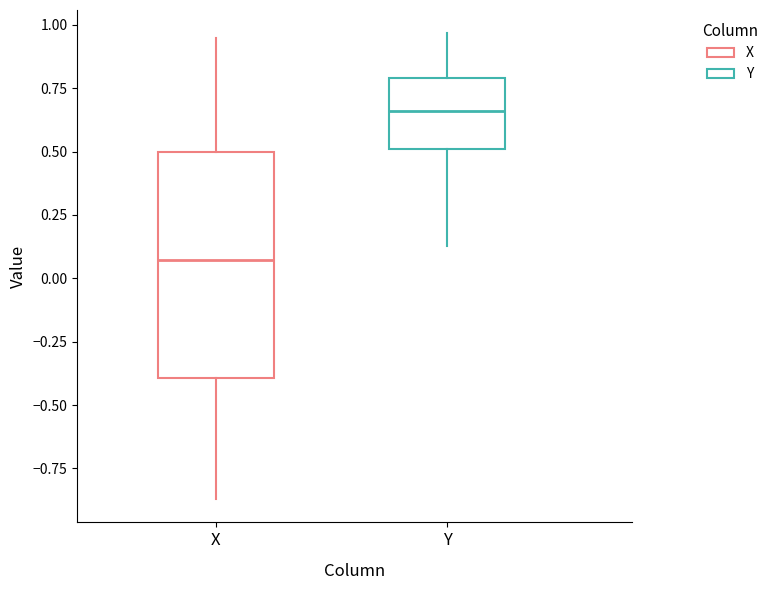

Which box's median line is the lowest?

X